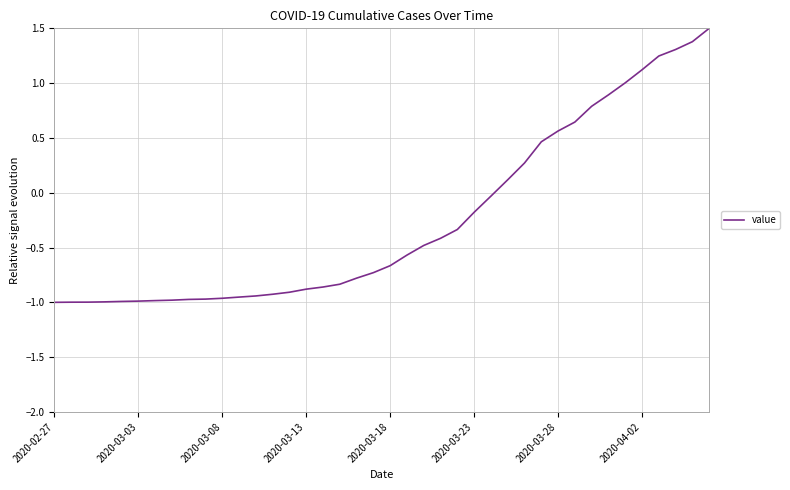

What is the maximum value shown in the chart?

1.5